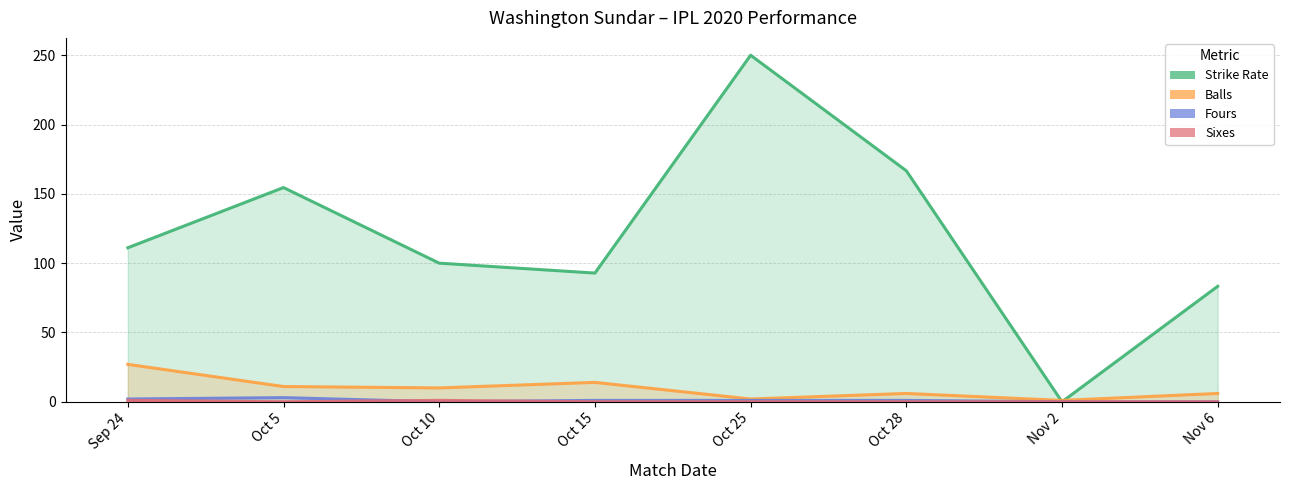

Does the chart have visible grid lines?

Yes